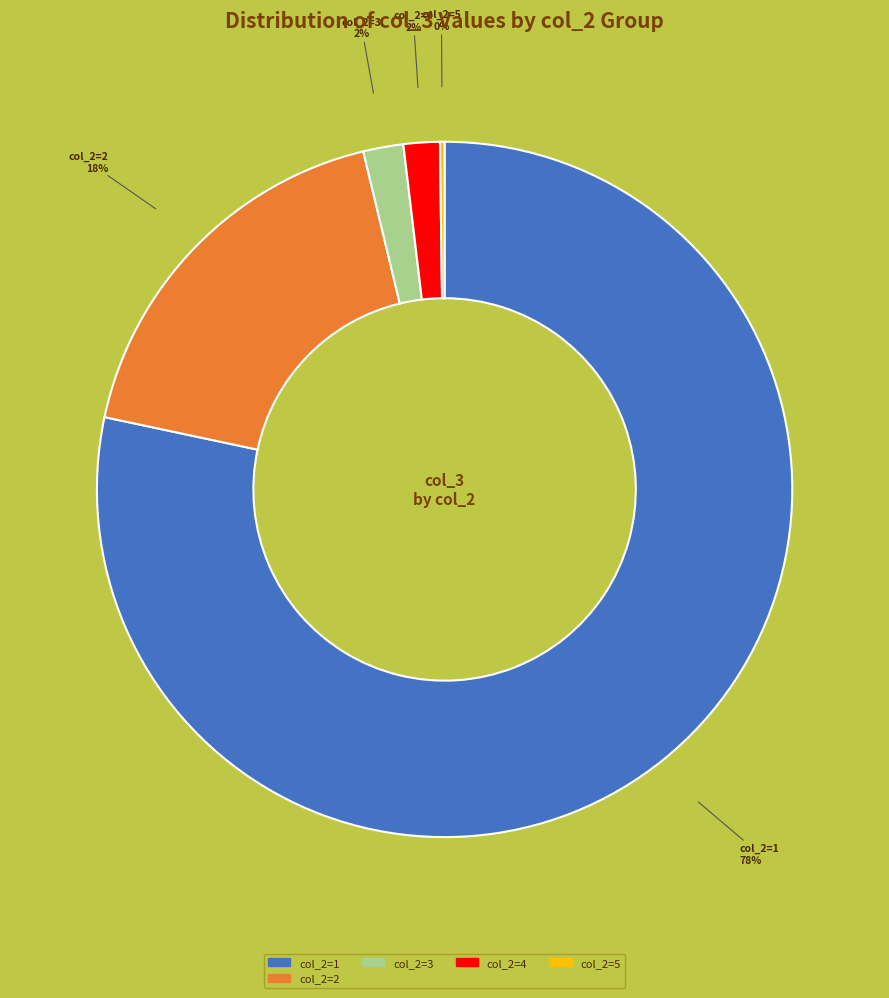

To the nearest percent, what is the difference between the largest and smallest slice percentages?

78%